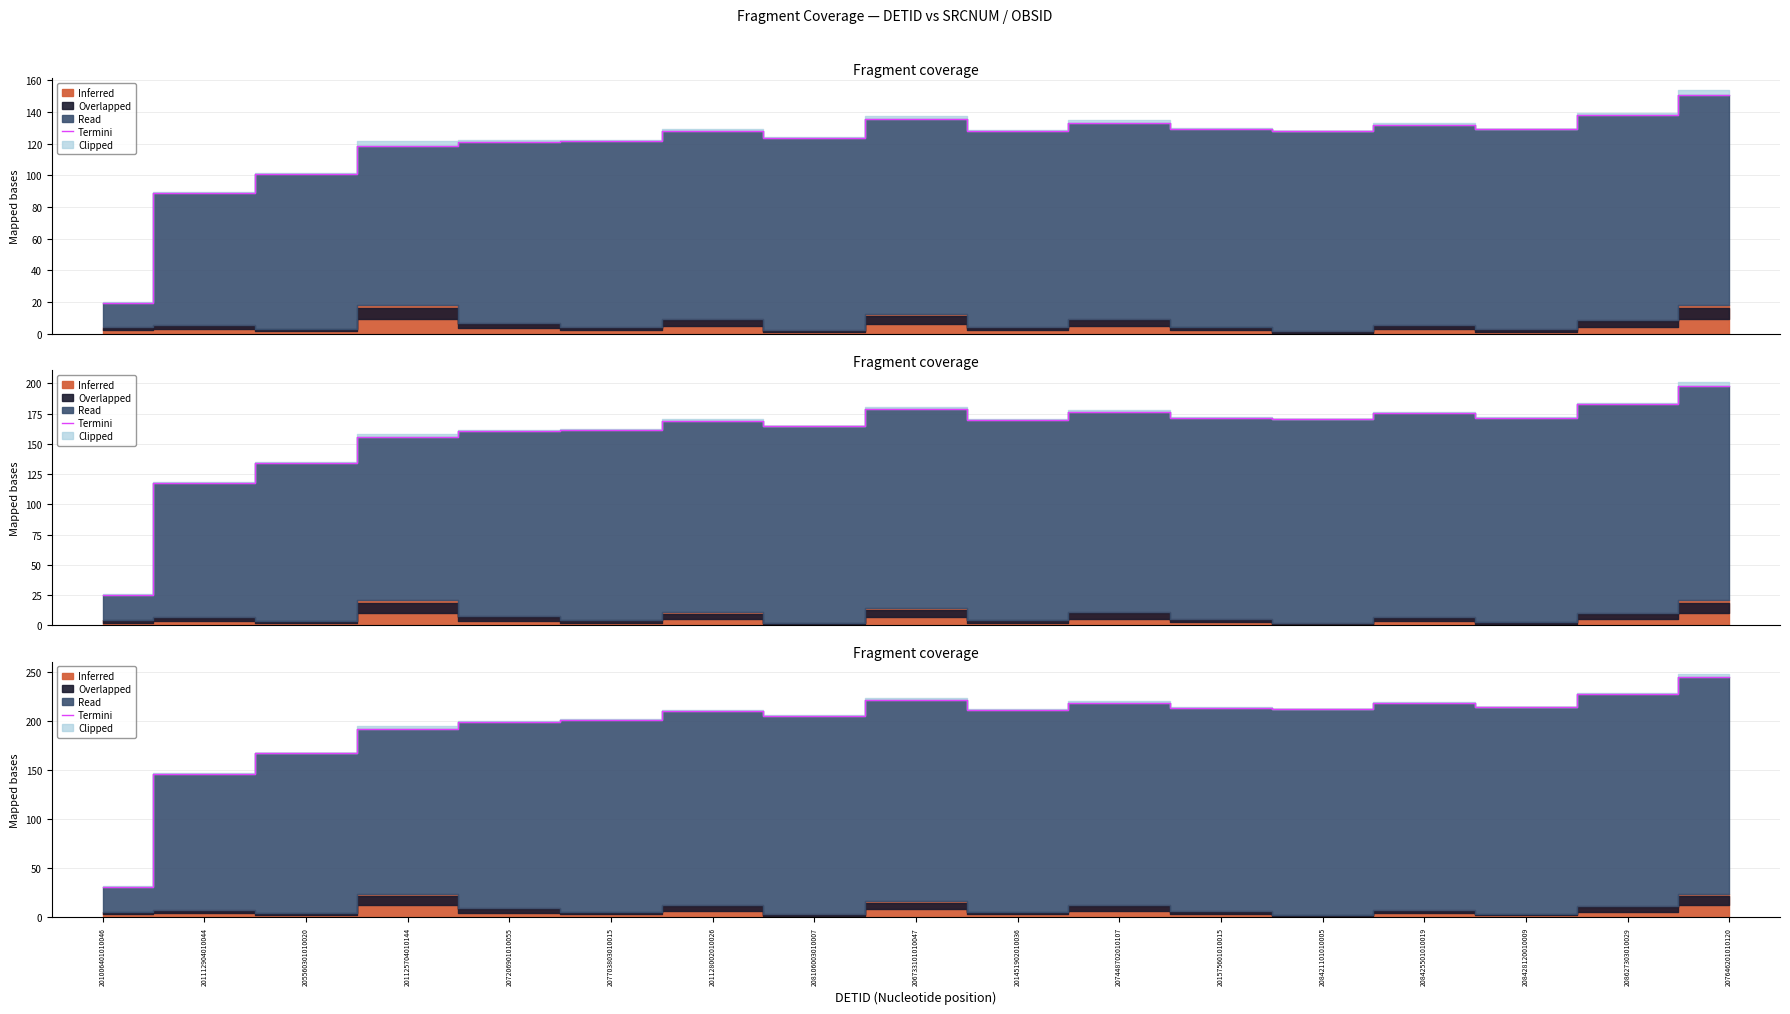

At which category does the chart reach its peak across all series?

207646201010120